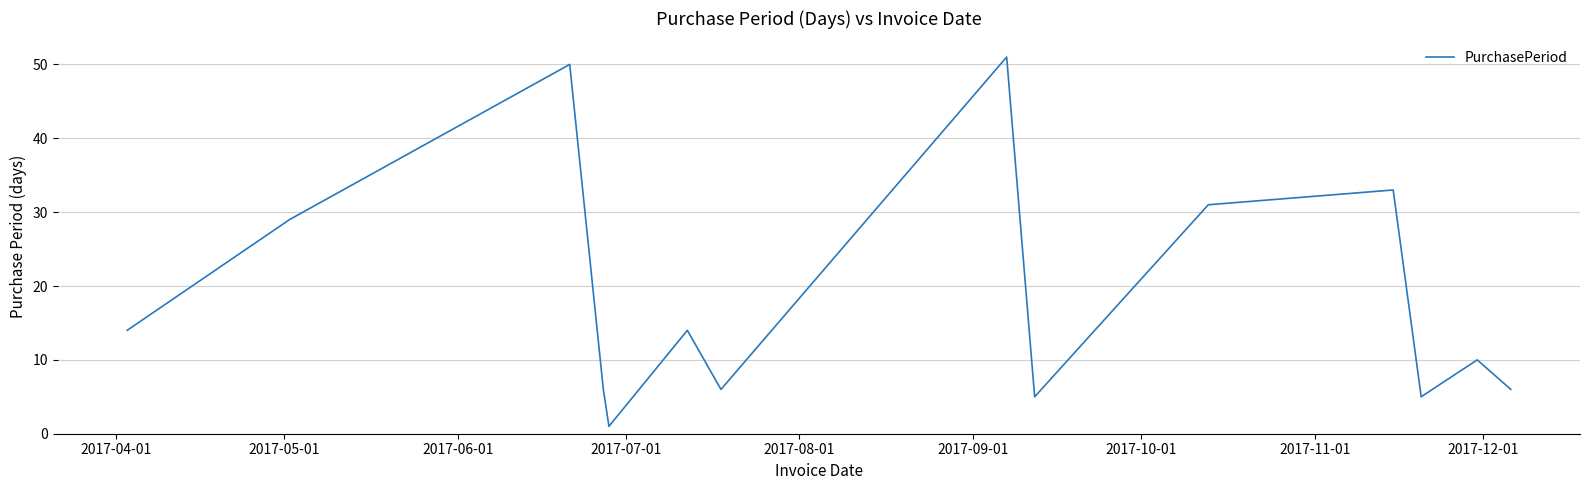

What is the difference between the maximum and minimum values?

50